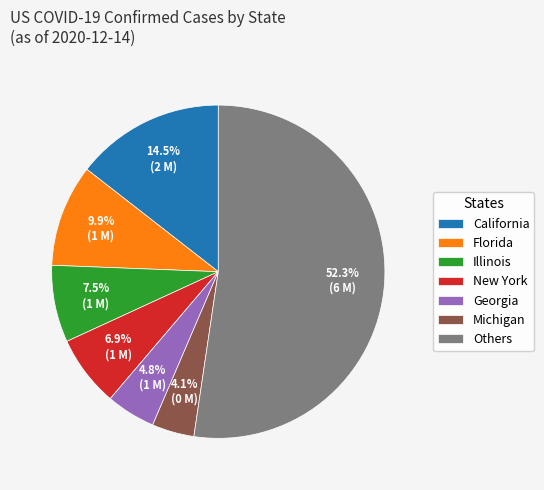

Rank the categories by value from highest to lowest.

Others, California, Florida, Illinois, New York, Georgia, Michigan